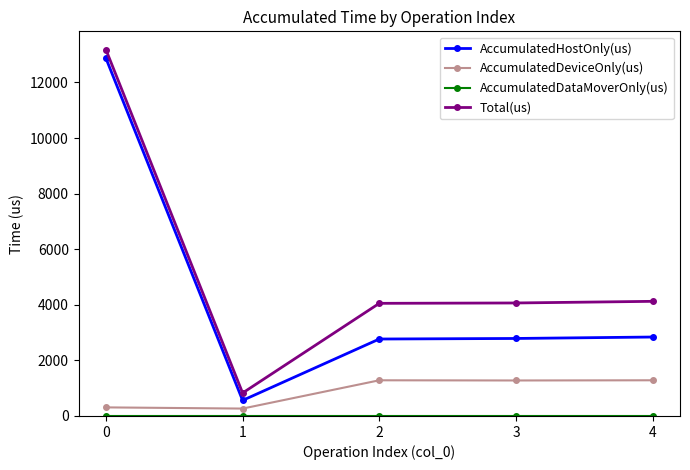

What is the spread (max minus min) of values at 3?

4066.0